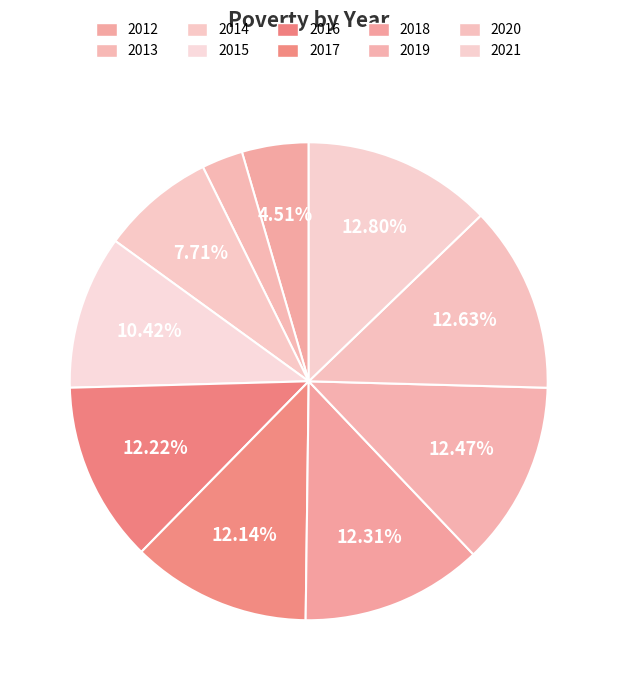

To the nearest percent, what is the difference between the largest and smallest slice percentages?

10%